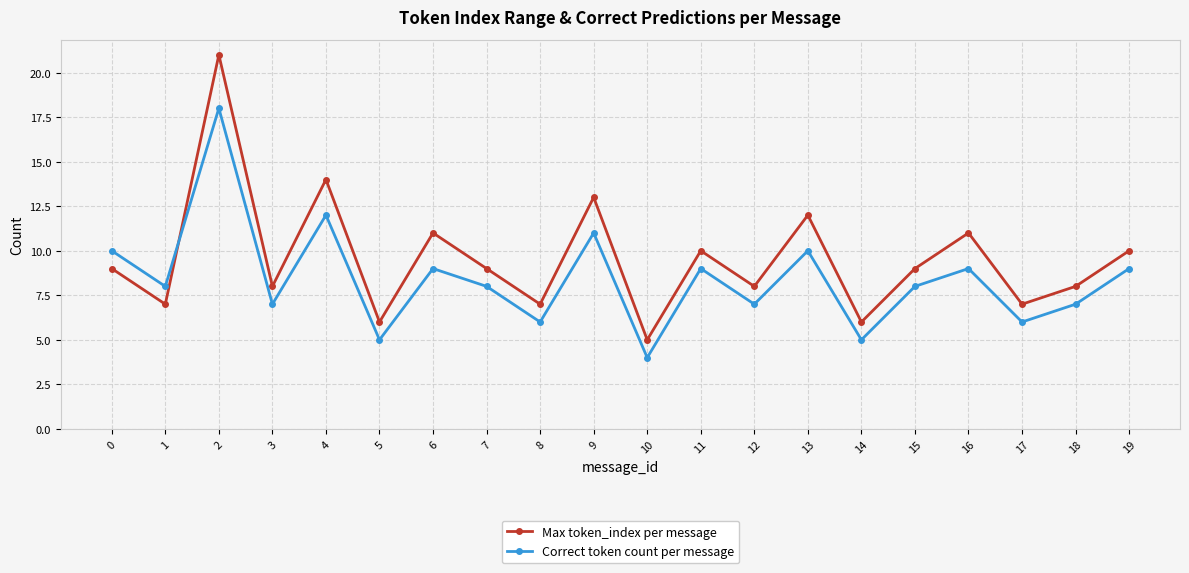

At 17, list the series in order from smallest to largest.

Correct token count per message, Max token_index per message